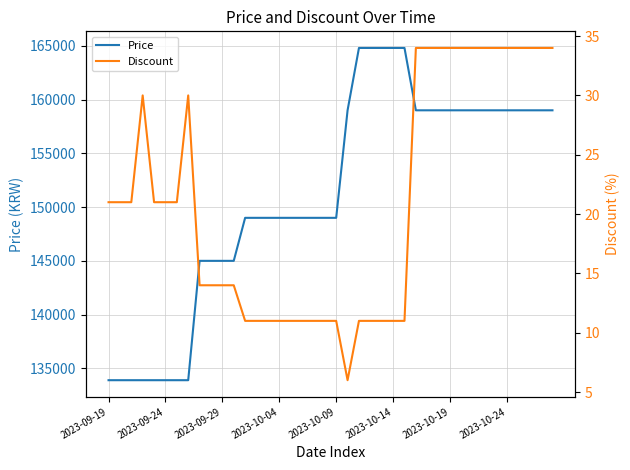

Rank the series by their average value, from lowest to highest.

Discount, Price